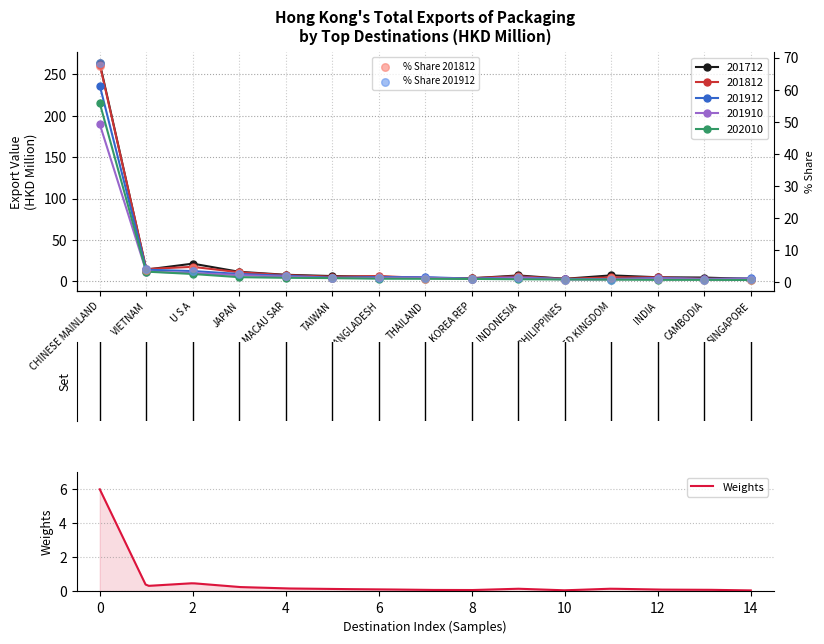

At how many categories does at least one series exceed 80?

1